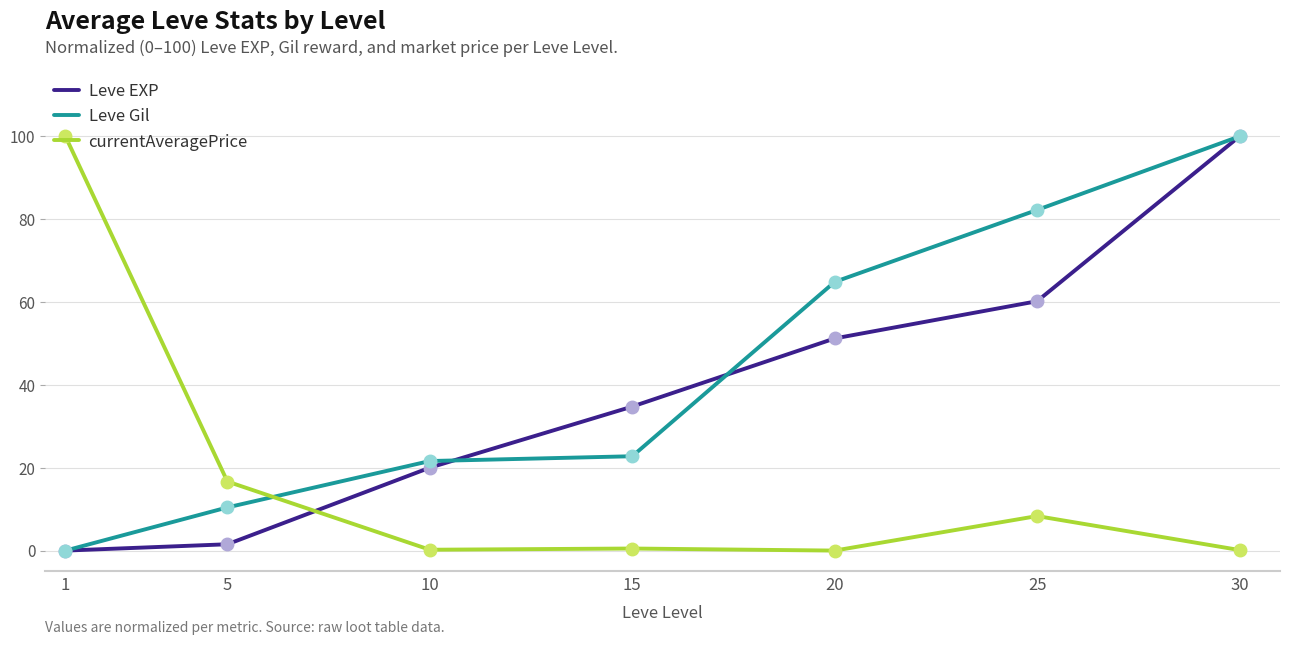

Between 10 and 15, which series saw the biggest shift?

Leve EXP